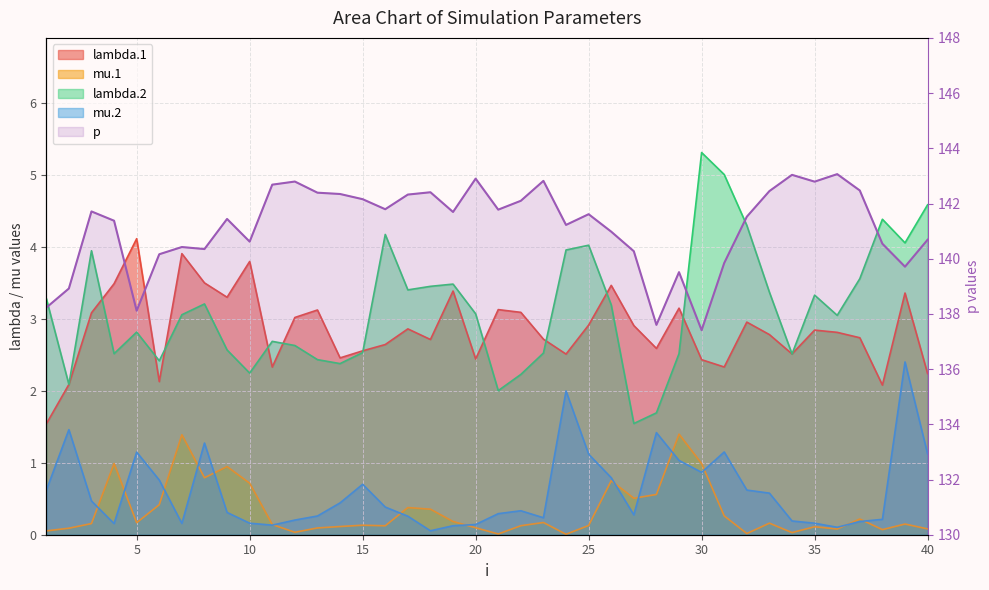

Where is mu.2 nearest to the value 1?

29